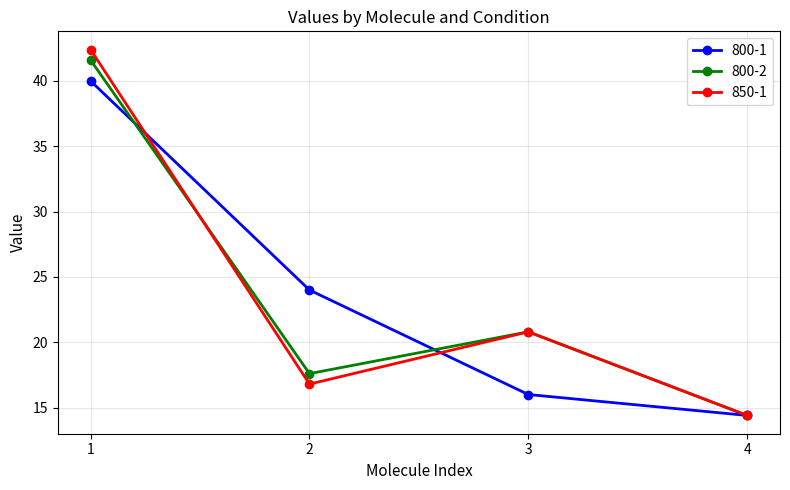

Does the chart have visible grid lines?

Yes